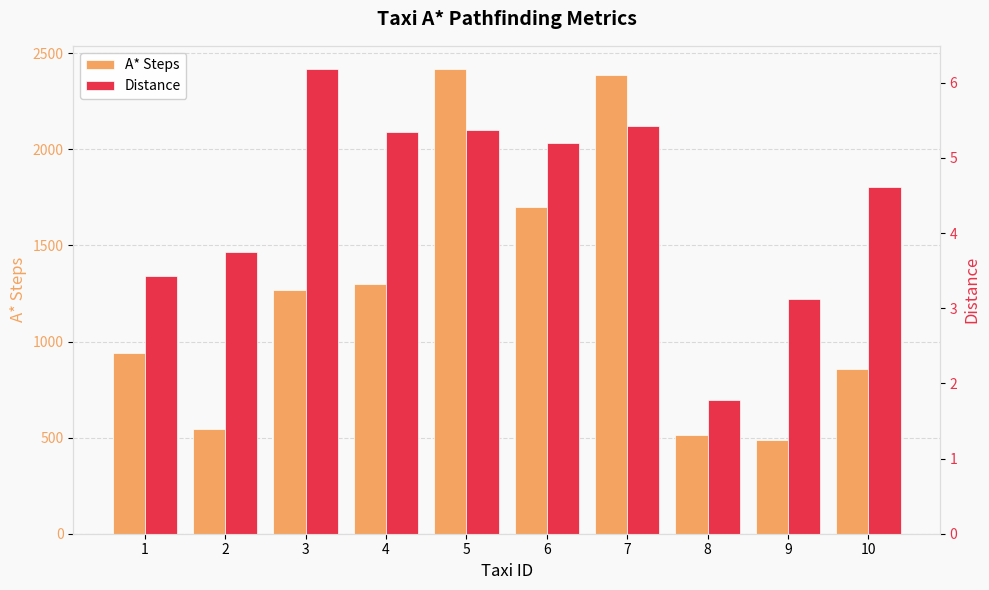

What is the value of the A* Steps bar at the 6th from the left?

1698.0